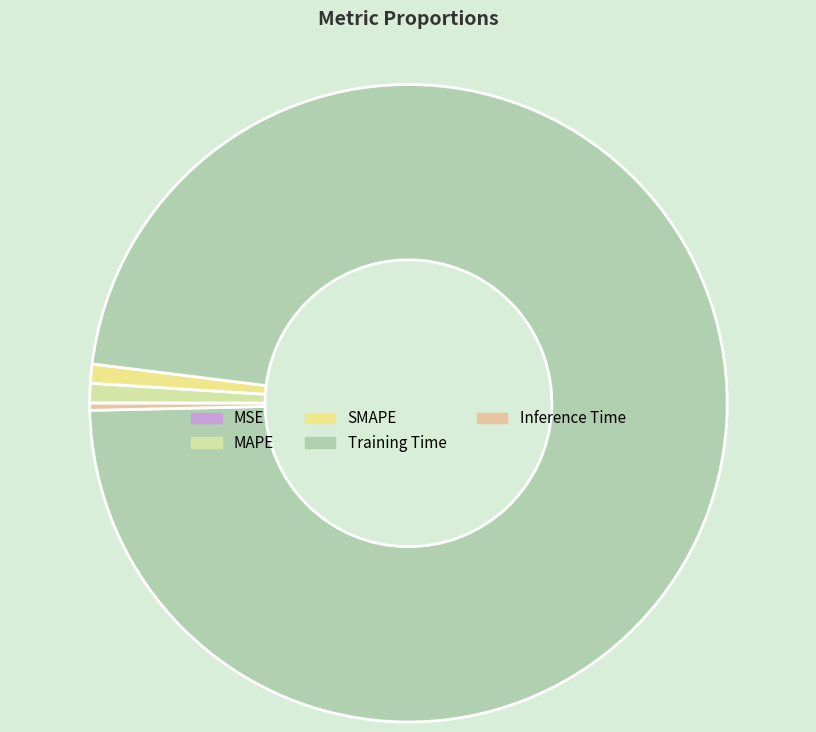

To the nearest percent, what is the average slice percentage?

20%